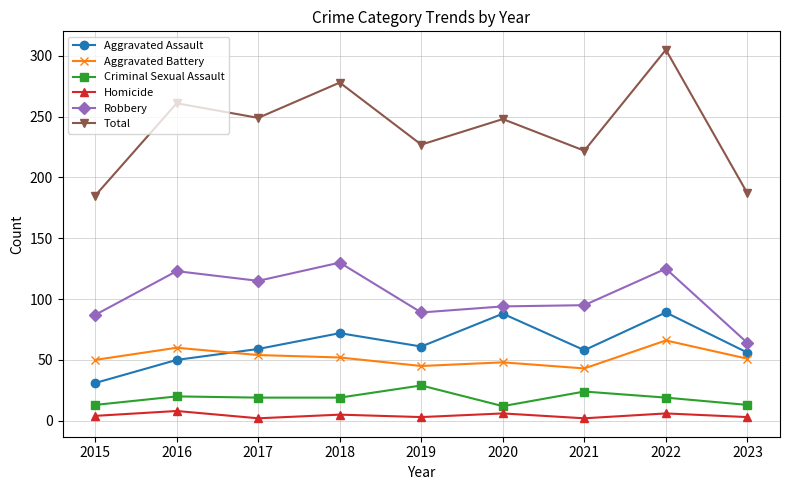

What is the minimum value for Robbery?

64